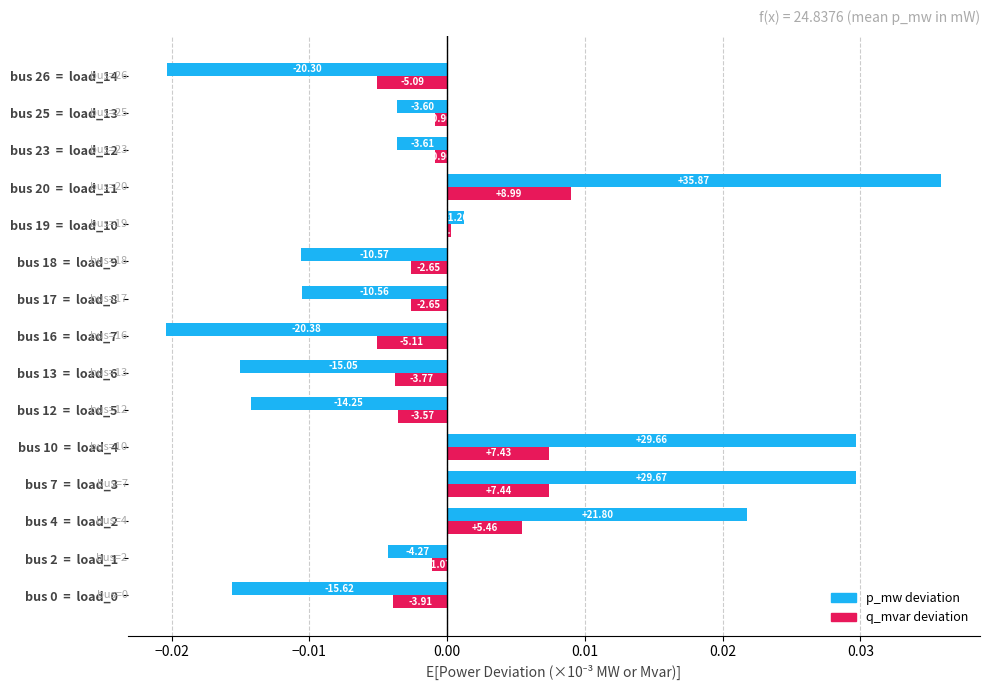

What is the difference between the maximum and minimum values in the p_mw deviation series?

0.1